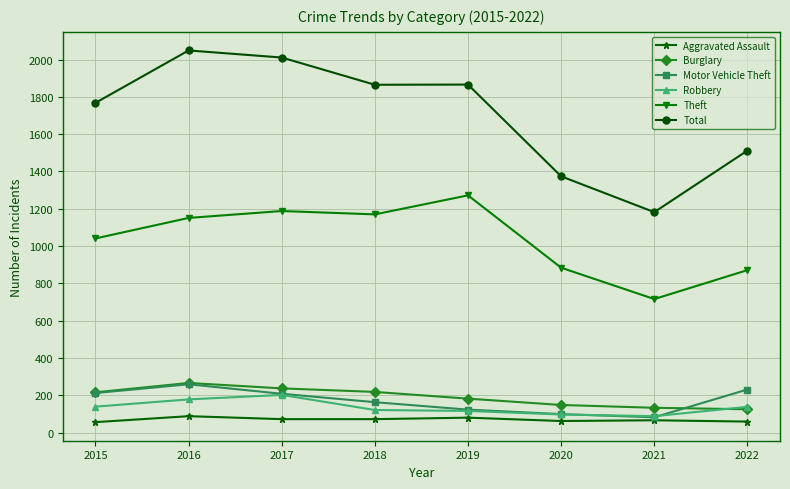

What are all the series names shown in the legend?

Aggravated Assault, Burglary, Motor Vehicle Theft, Robbery, Theft, Total